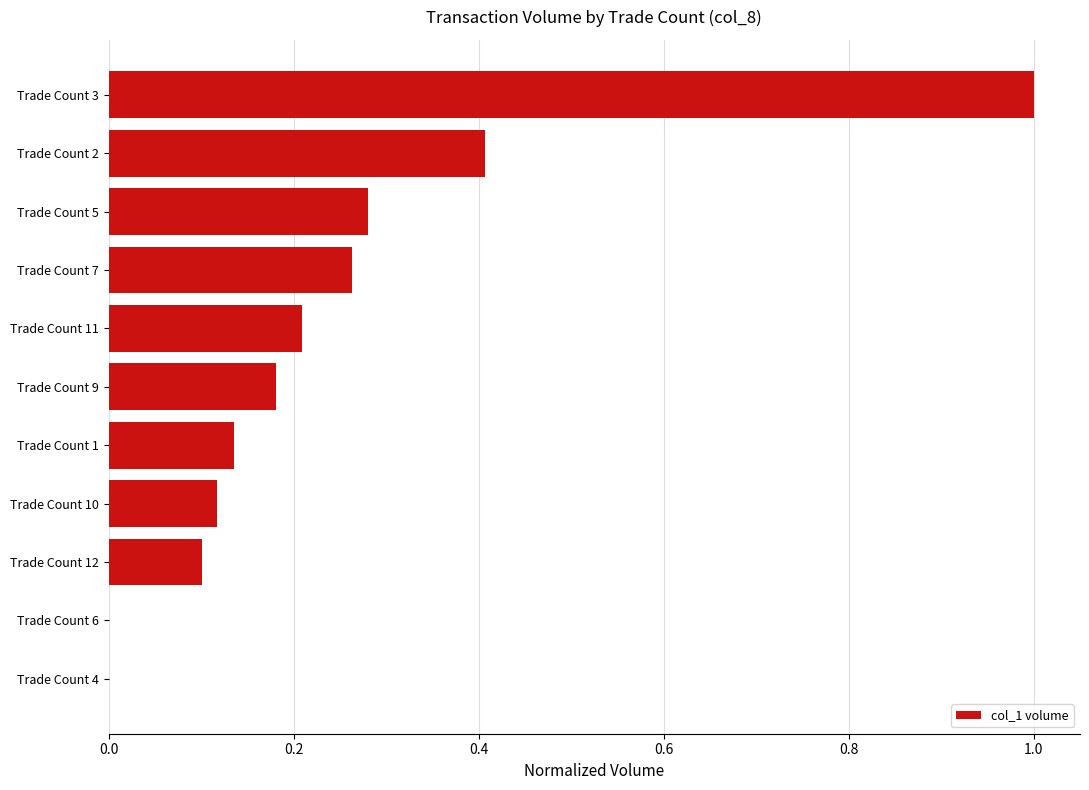

What is the greatest value displayed?

1.0